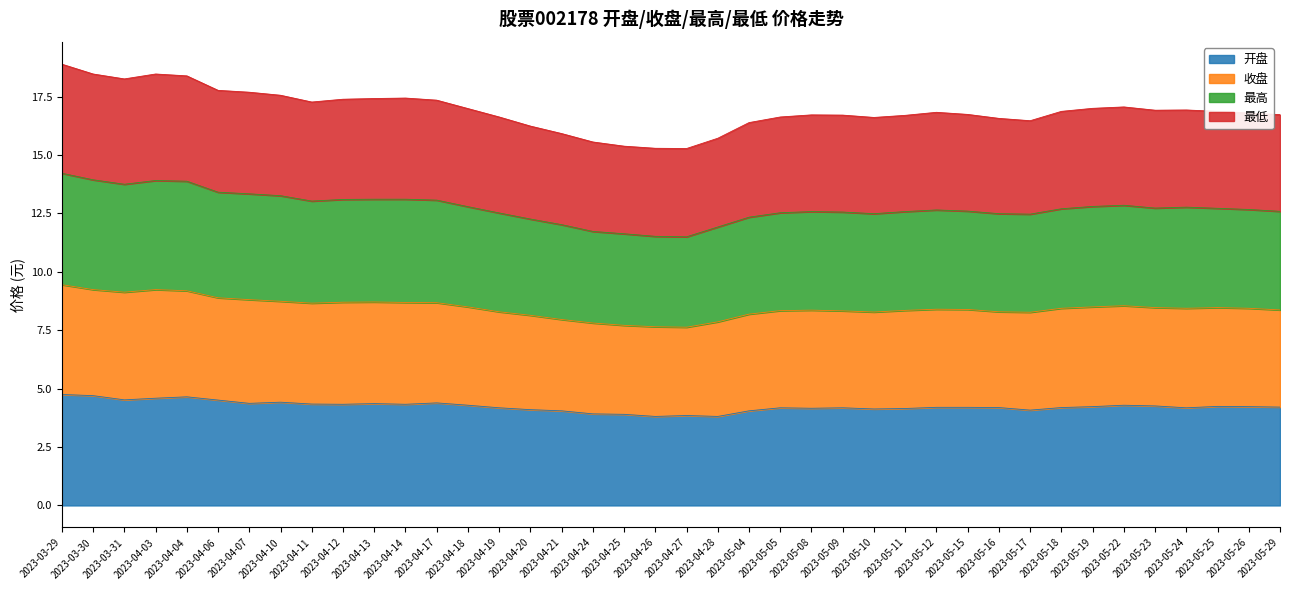

True or false: 最低 and 最高 intersect in this chart.

False